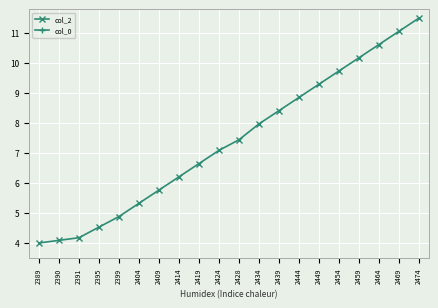

True or false: col_0 and col_2 intersect in this chart.

False